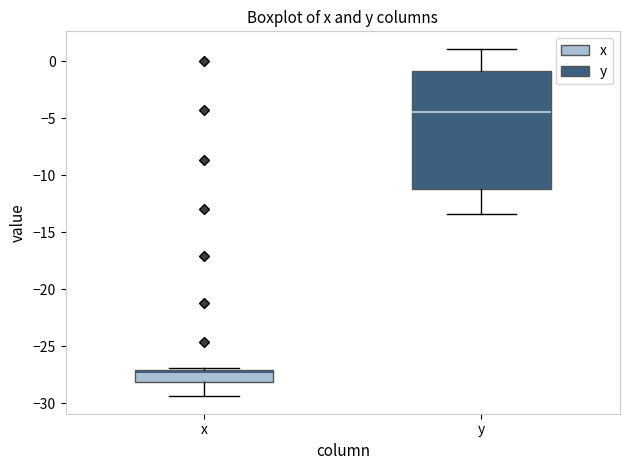

Which box is the tallest, from its lower edge to its upper edge?

y